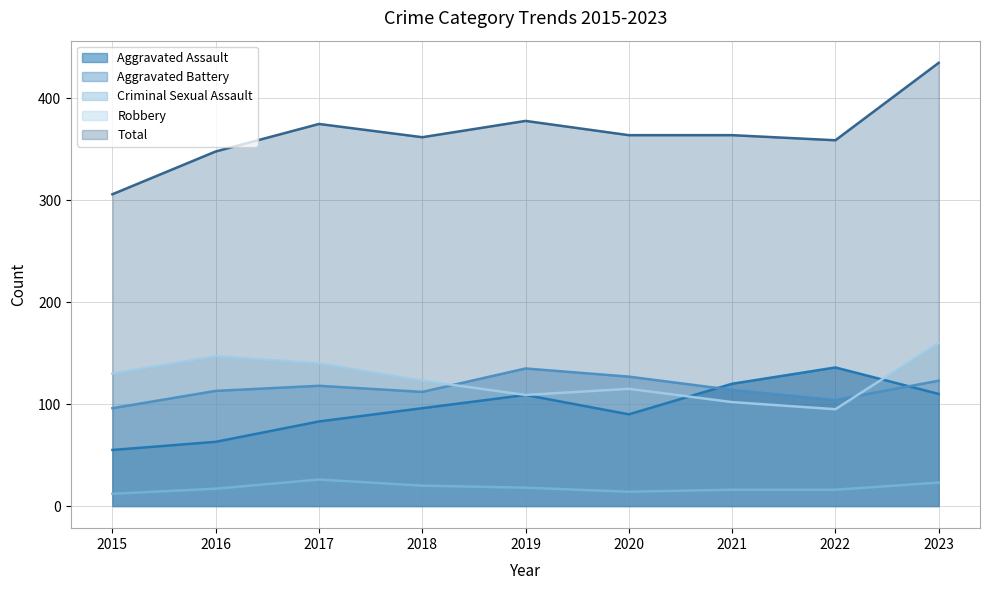

List the series in order of their peak value, lowest first.

Criminal Sexual Assault, Aggravated Battery, Aggravated Assault, Robbery, Total